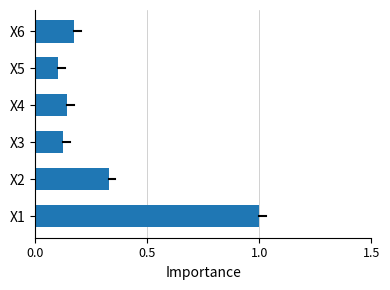

What is the change in value from X1 to X2?

-0.7